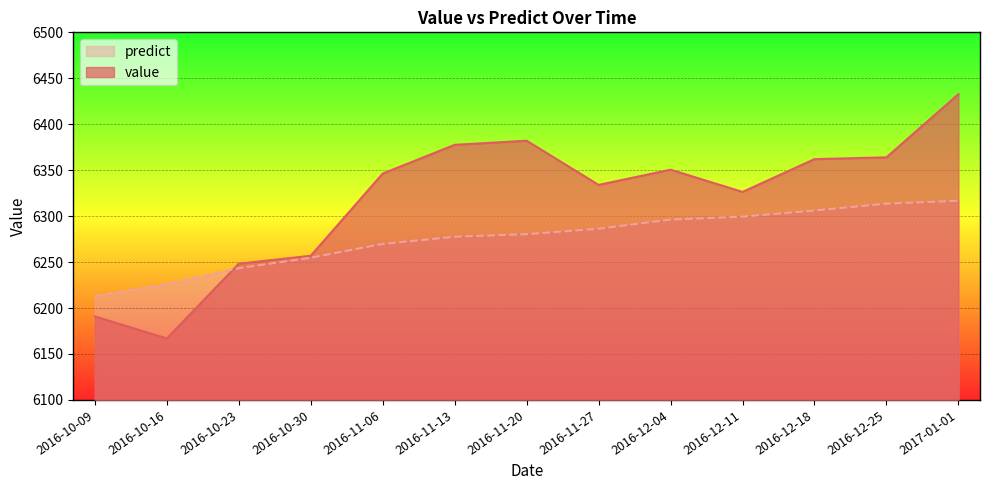

Which series ends up on top after the final intersection of predict and value?

value